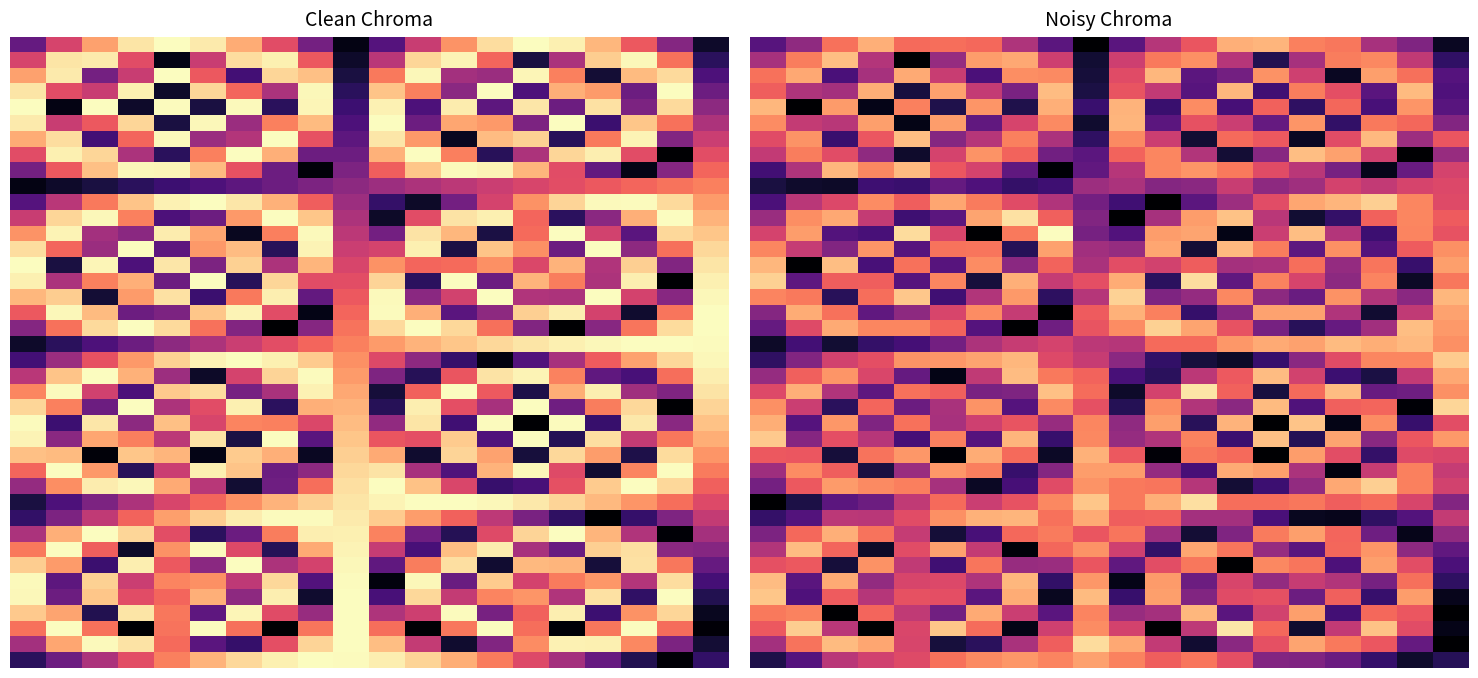

Which has a higher value, 6 or 14?

14